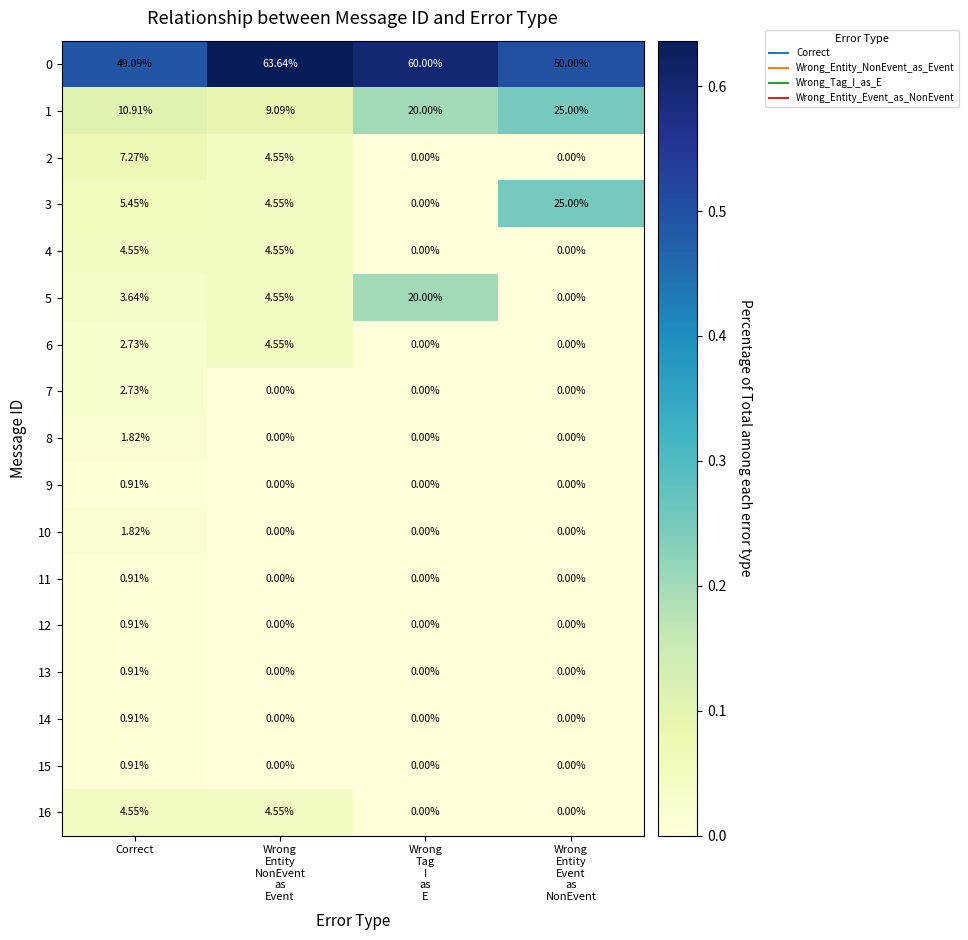

How many categories are shown in the chart?

4